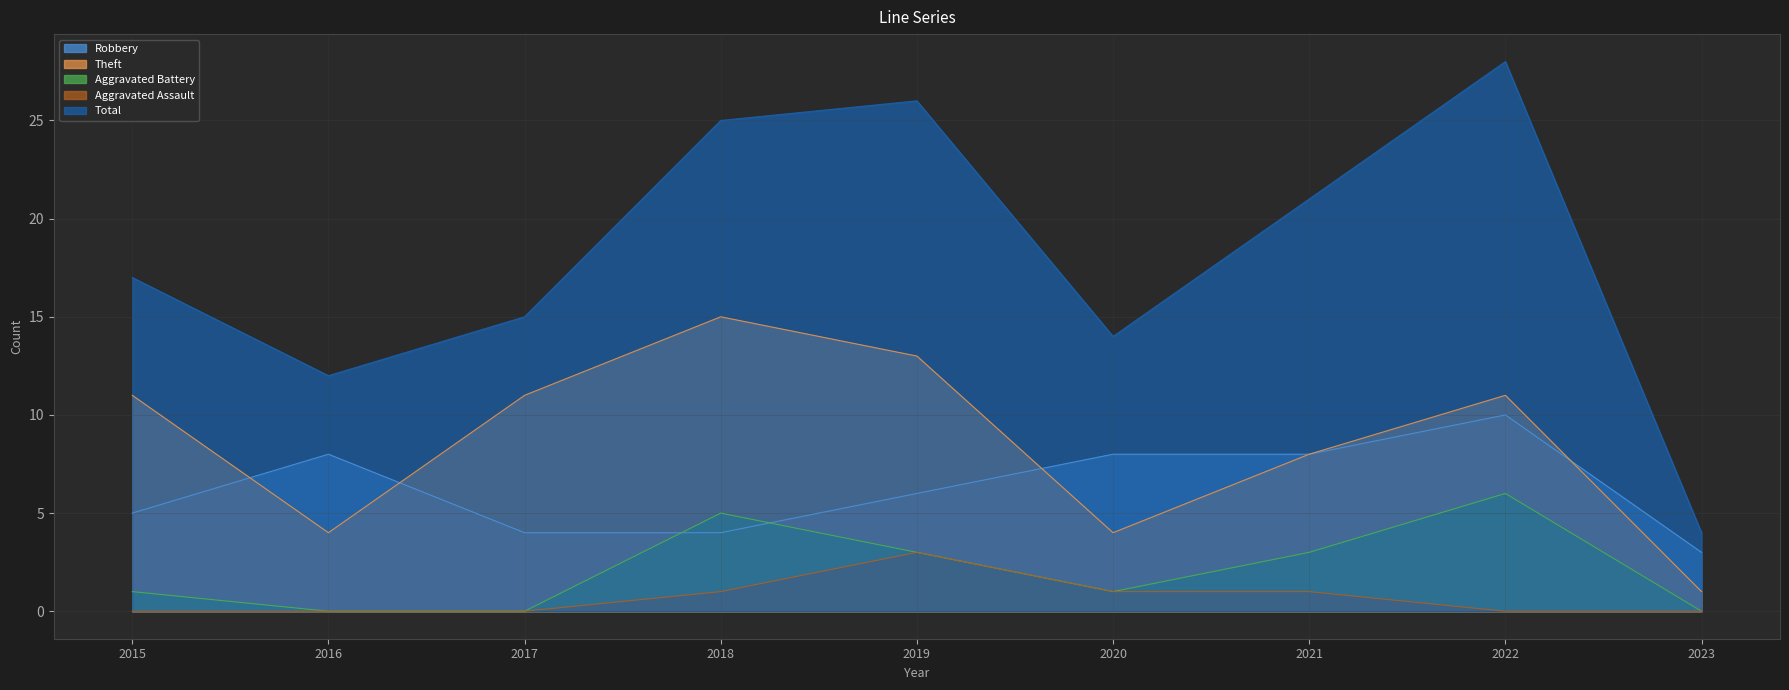

True or false: Aggravated Assault has a value of 2 at 2015.

False